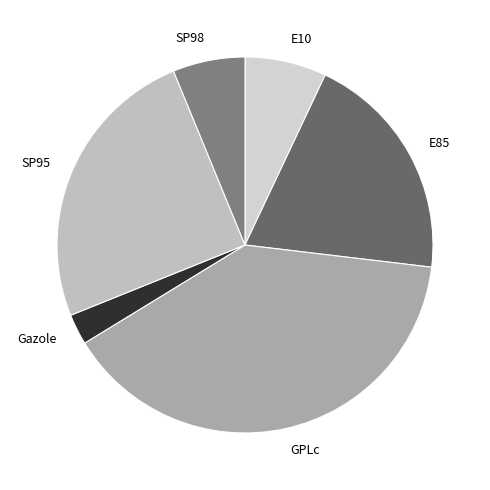

Rank the categories by value from lowest to highest.

Gazole, SP98, E10, E85, SP95, GPLc